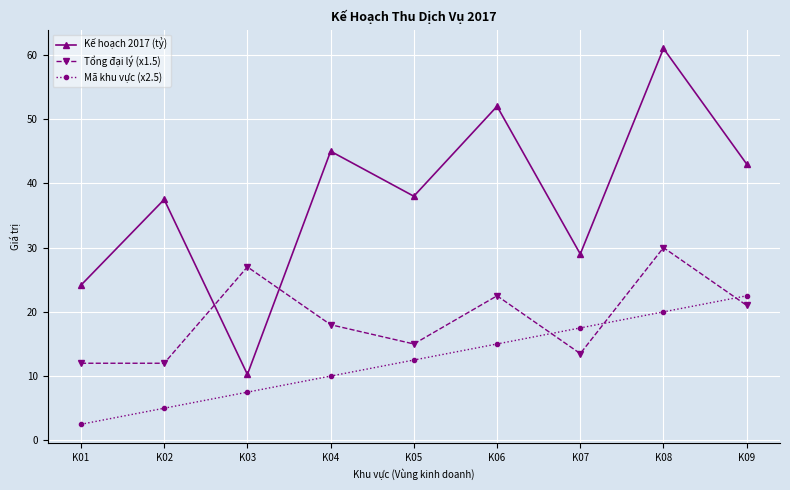

How many lines are shown in the chart?

3